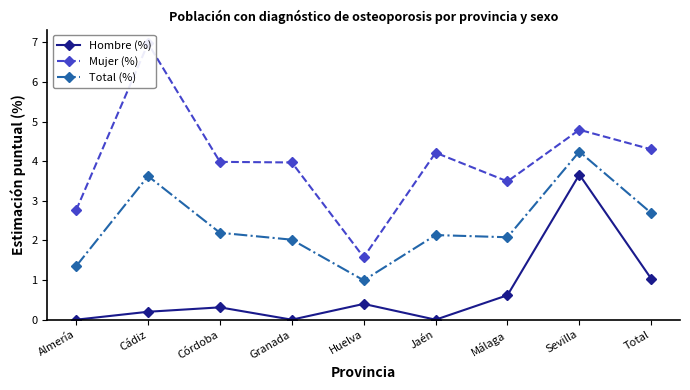

What is the label of the 9th point from the right?

Almería